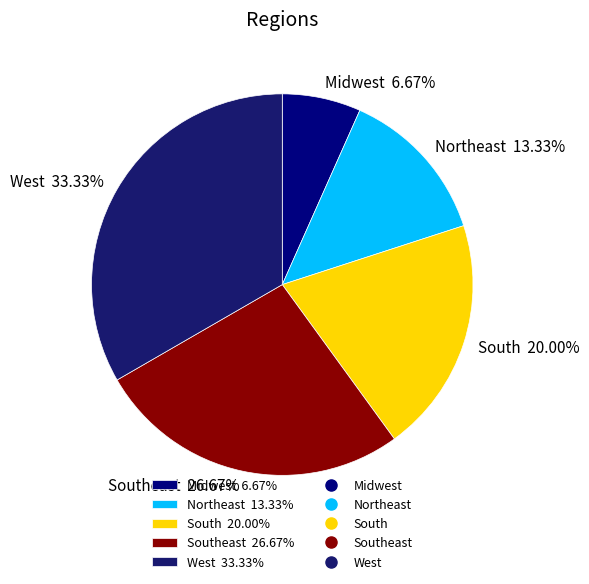

Does any single category account for the majority?

No